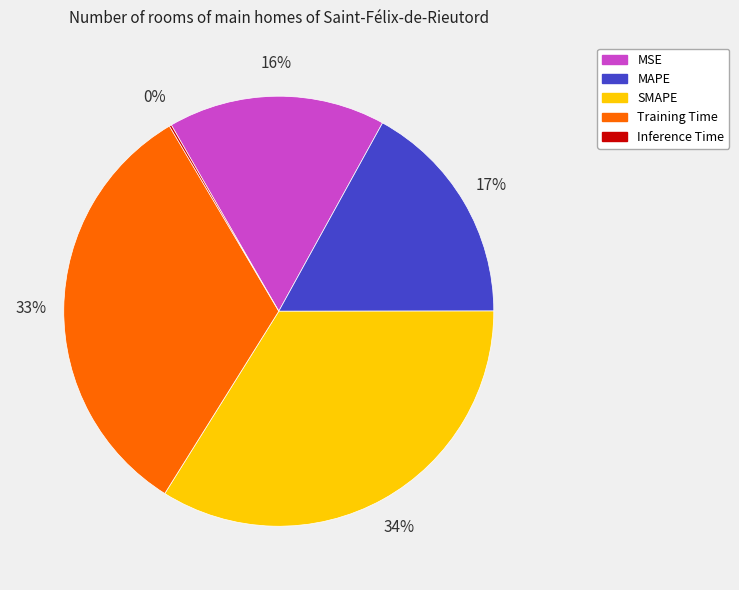

Is Training Time the majority of the pie?

No